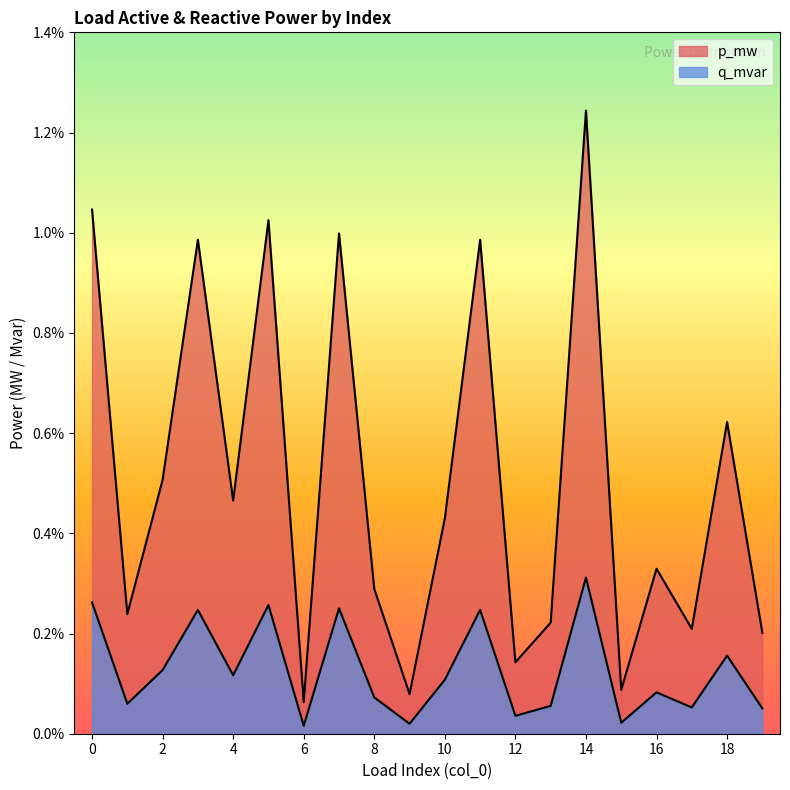

List the series in order of their overall mean, lowest first.

q_mvar, p_mw